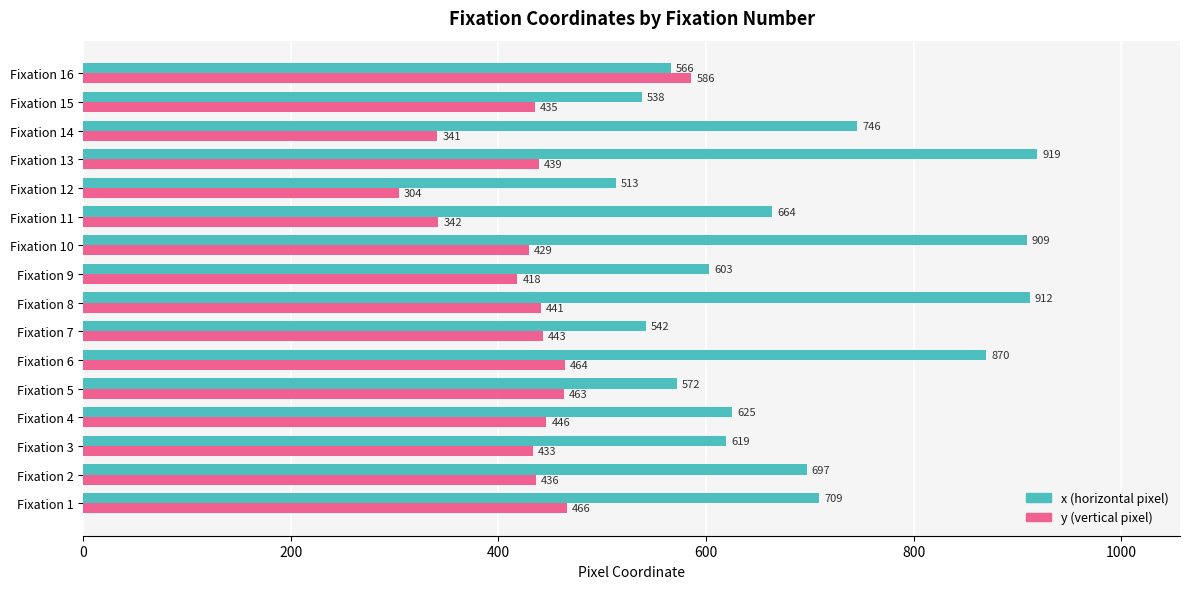

At which category is the sum across all series the highest?

Fixation 13